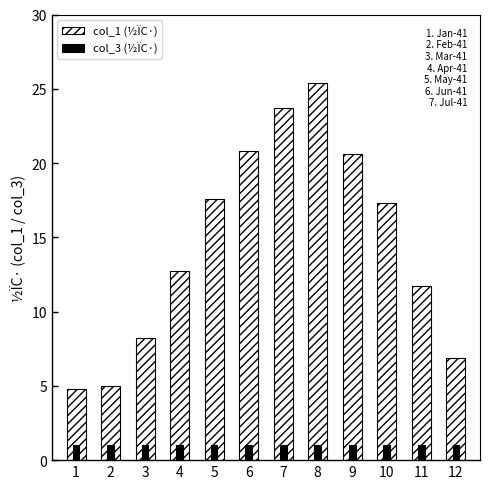

Which series has the widest spread of values?

col_1